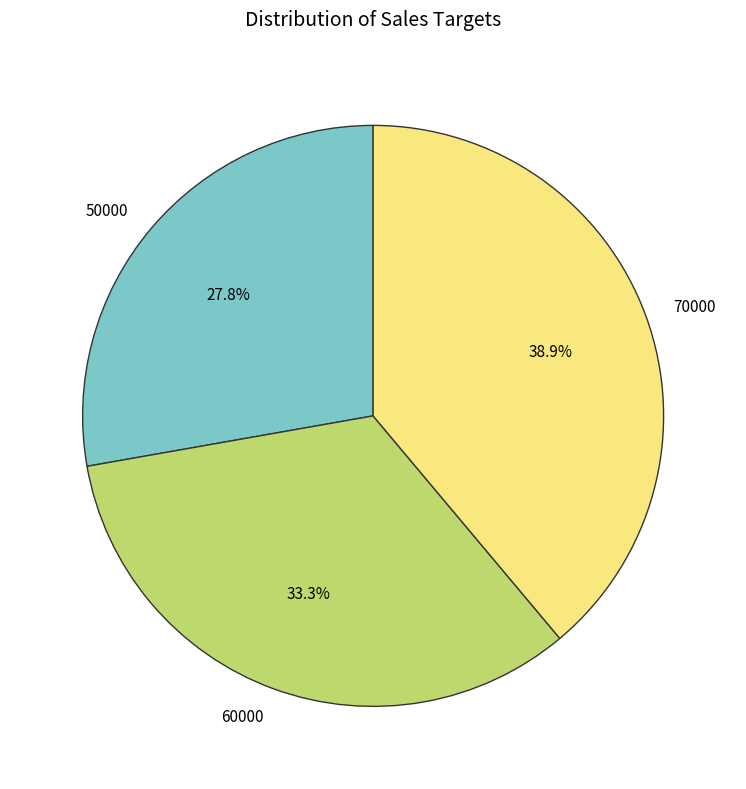

Count the number of slices in the pie.

3